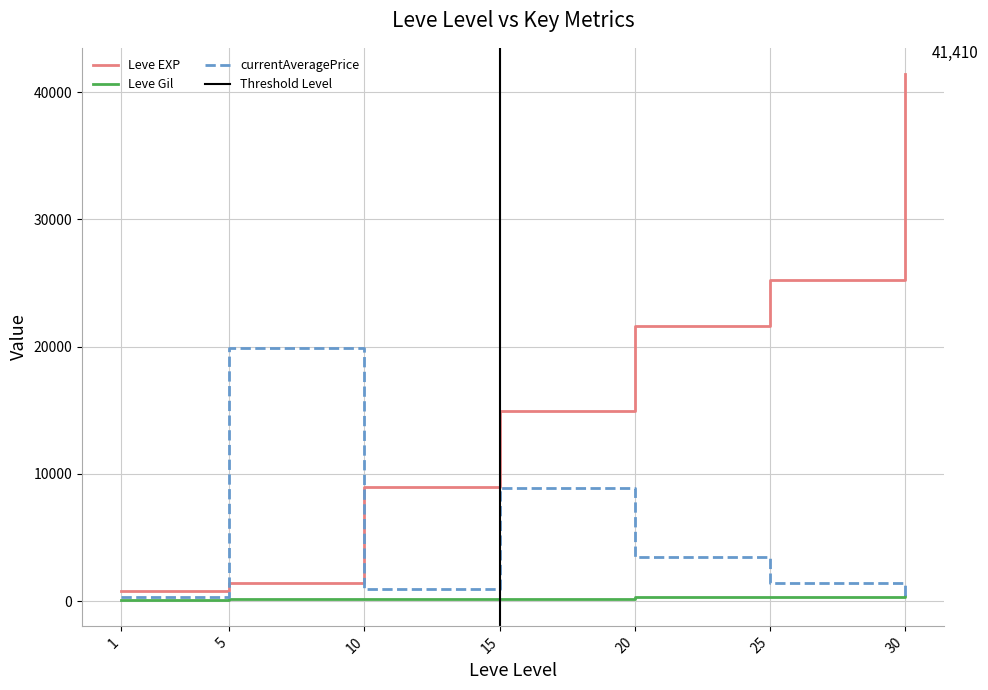

True or false: currentAveragePrice and Leve Gil intersect in this chart.

True